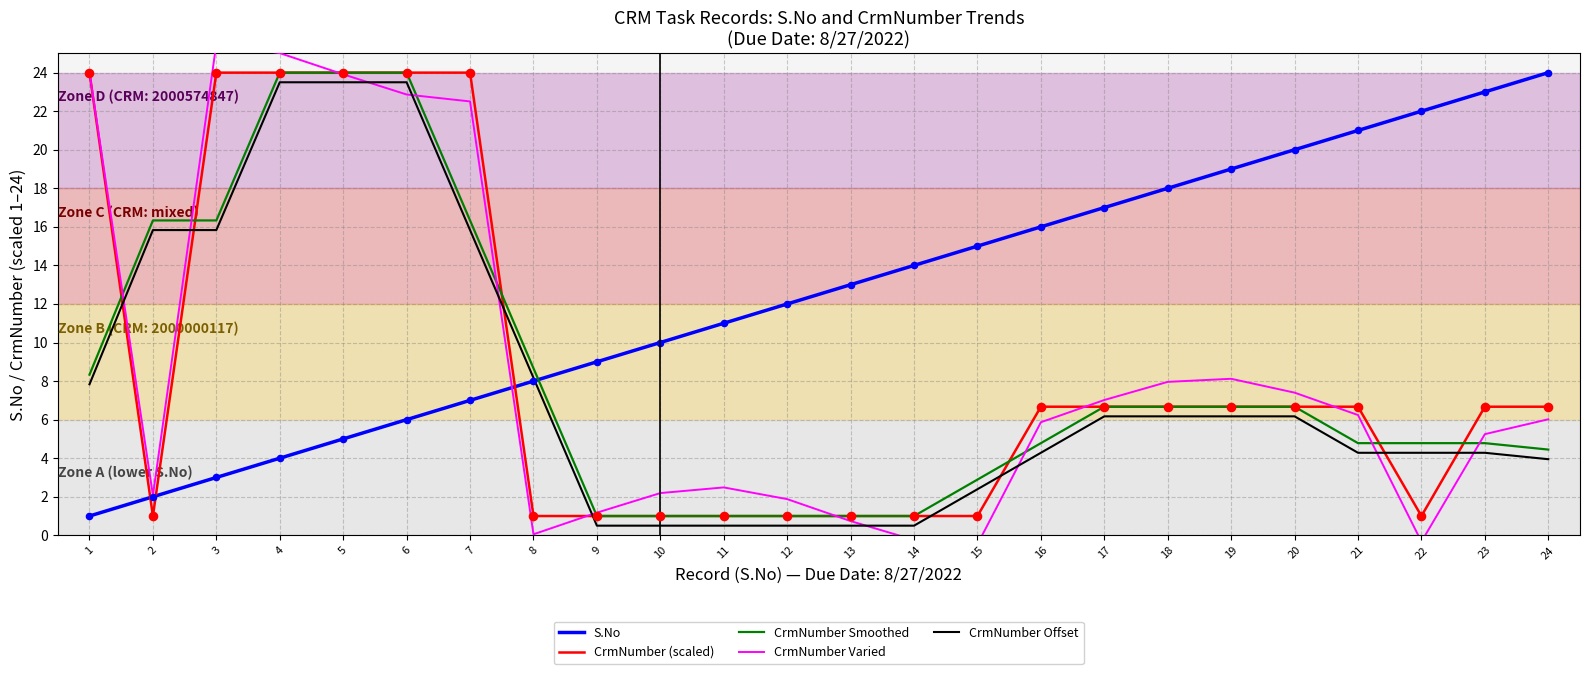

At how many categories does at least one series exceed 3?

24